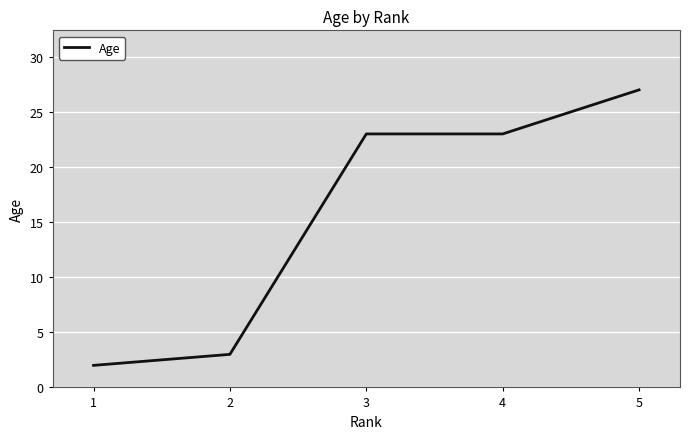

What is the minimum value shown in the chart?

2